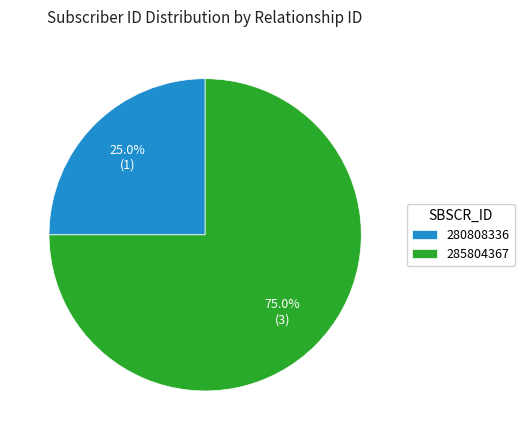

True or false: 285804367 accounts for 80% of the total.

False